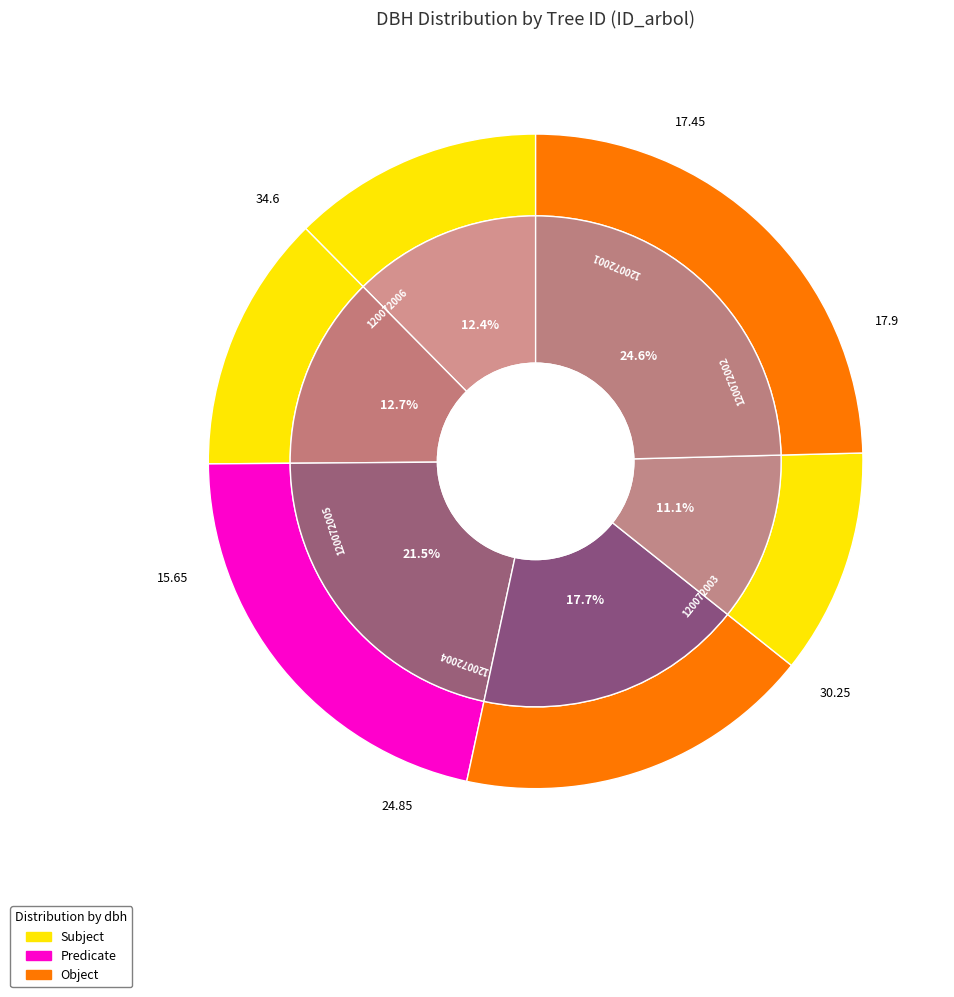

The 120072006 slice represents 36% of the pie. True or false?

False